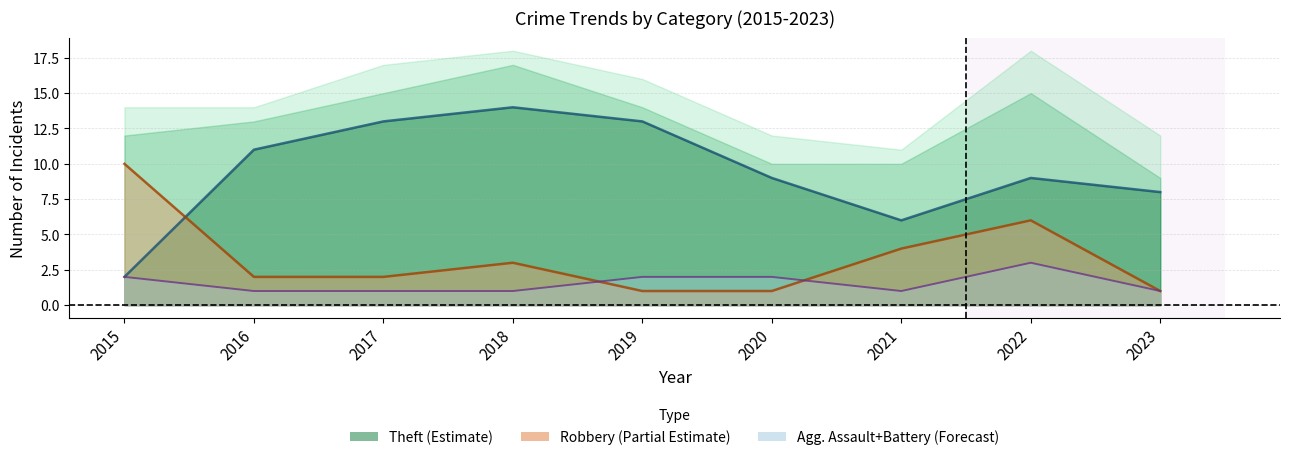

What is the difference between the maximum and second lowest values in the Robbery series?

9